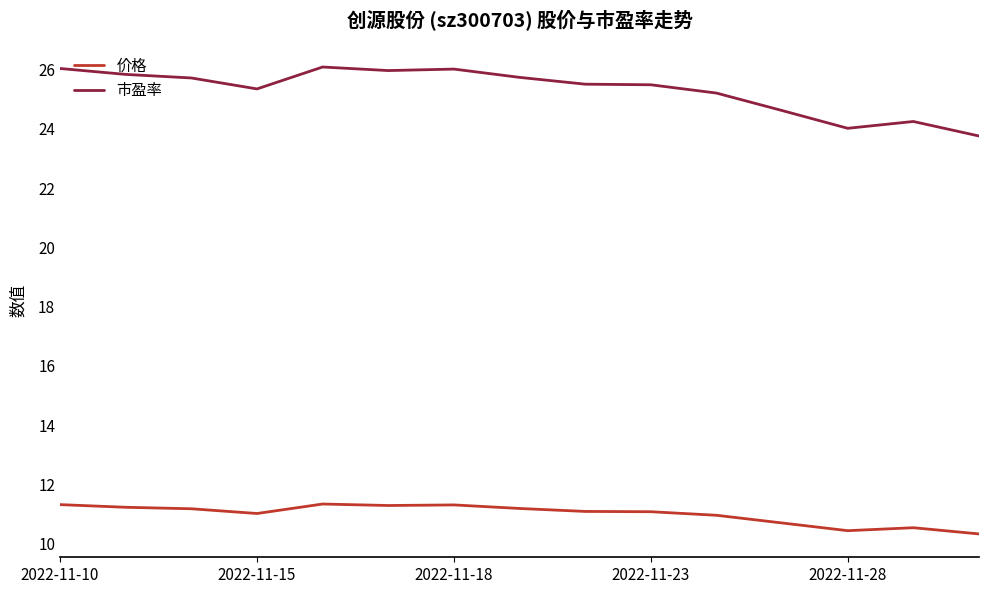

What is the sum of all 价格 values?

164.9